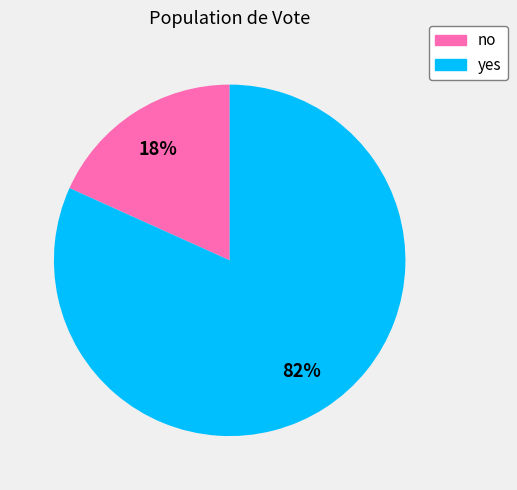

Which category accounts for the majority?

yes